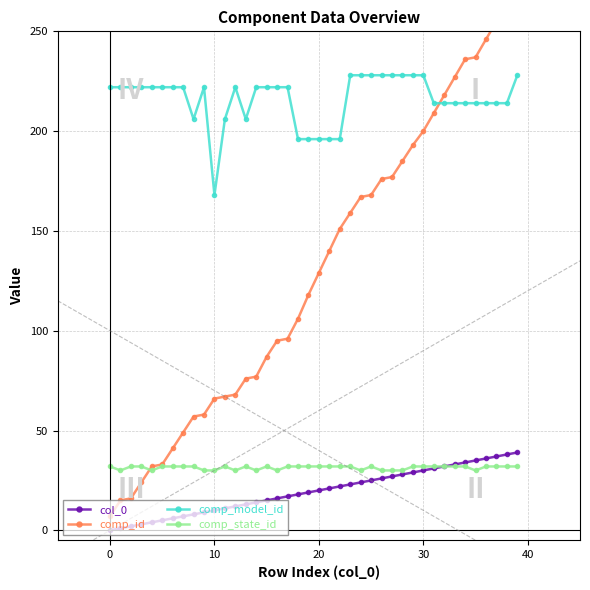

Which series ends up on top after the final intersection of comp_model_id and comp_id?

comp_id